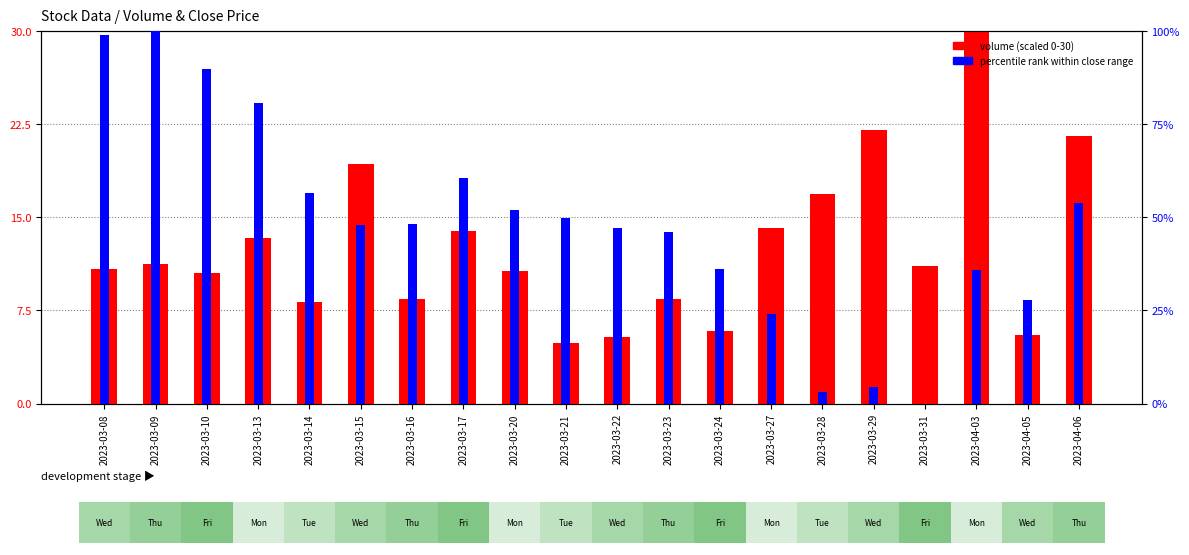

Reading right to left, what are all the values shown in this chart?

Volume (scaled): 2023-04-06=21.5	2023-04-05=5.5	2023-04-03=30.0	2023-03-31=11.1	2023-03-29=22.0	2023-03-28=16.9	2023-03-27=14.2	2023-03-24=5.8	2023-03-23=8.4	2023-03-22=5.4	2023-03-21=4.9	2023-03-20=10.7	2023-03-17=13.9	2023-03-16=8.4	2023-03-15=19.3	2023-03-14=8.2	2023-03-13=13.3	2023-03-10=10.5	2023-03-09=11.2	2023-03-08=10.9
Close % rank: 2023-04-06=53.8	2023-04-05=27.8	2023-04-03=35.9	2023-03-31=0.0	2023-03-29=4.5	2023-03-28=3.2	2023-03-27=24.1	2023-03-24=36.2	2023-03-23=45.9	2023-03-22=47.0	2023-03-21=50.0	2023-03-20=52.0	2023-03-17=60.6	2023-03-16=48.2	2023-03-15=48.0	2023-03-14=56.6	2023-03-13=80.6	2023-03-10=89.9	2023-03-09=100.0	2023-03-08=99.0